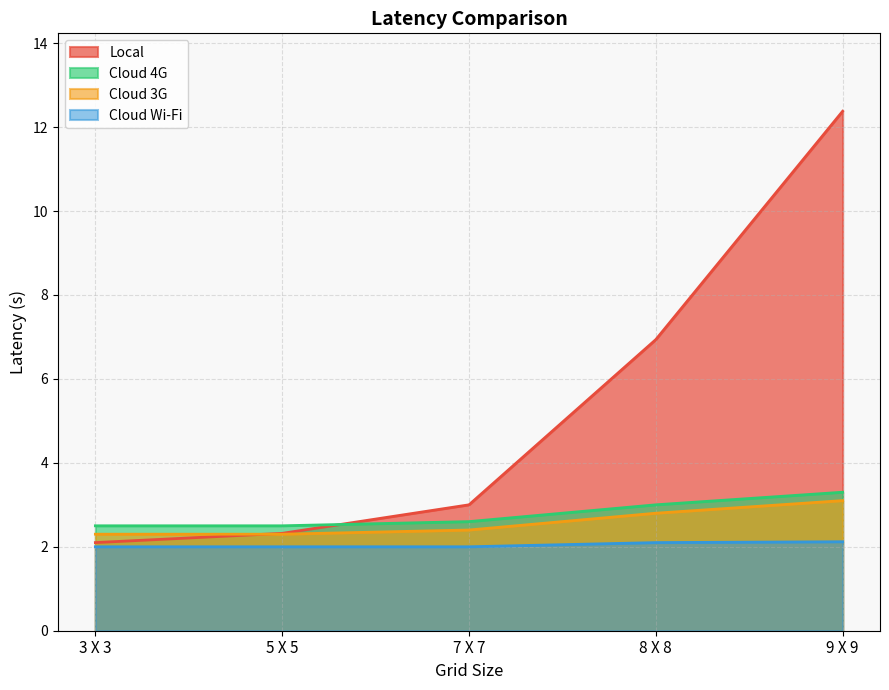

Is it true that Cloud Wi-Fi equals 2.0 at 7 X 7?

True